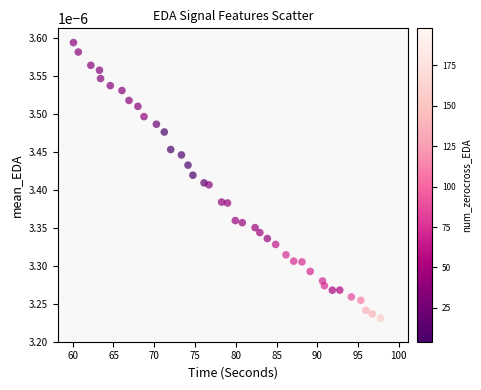

What is the range of X values (max minus min)?

39.1